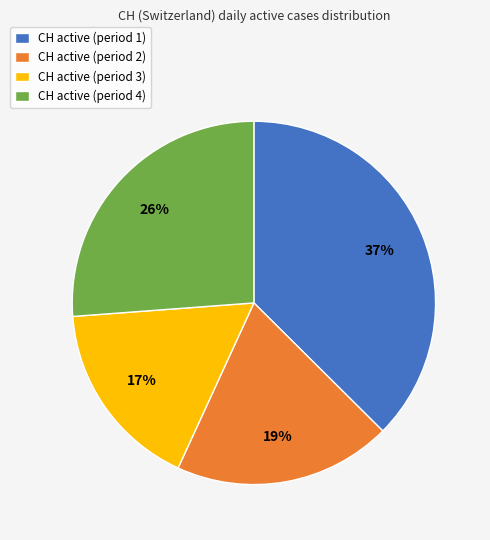

How many segments does this pie chart have?

4